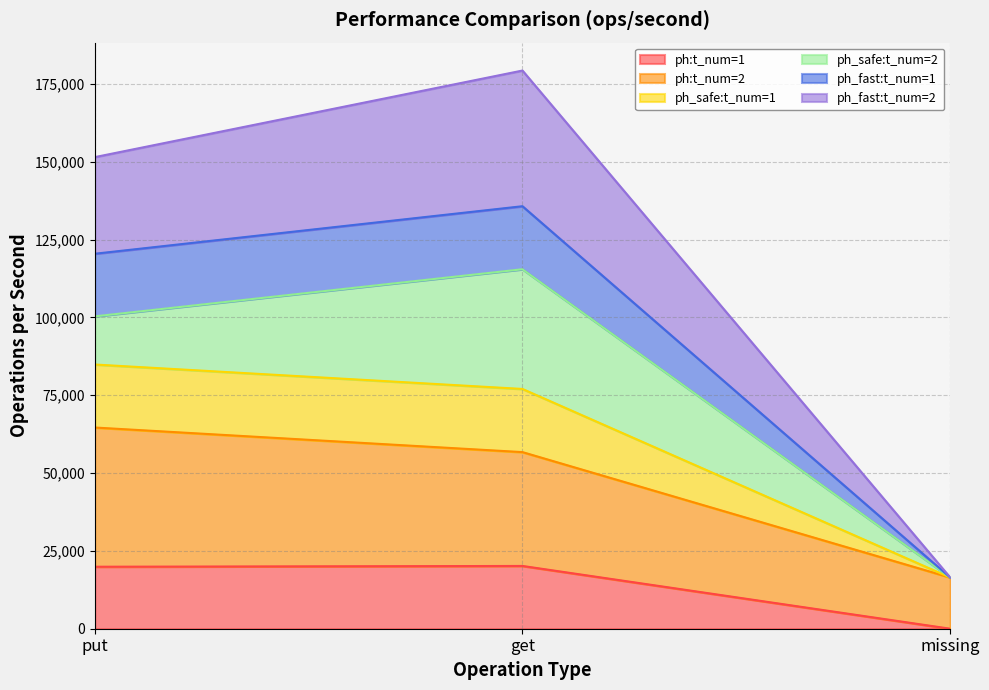

At which category is the sum across all series the highest?

get